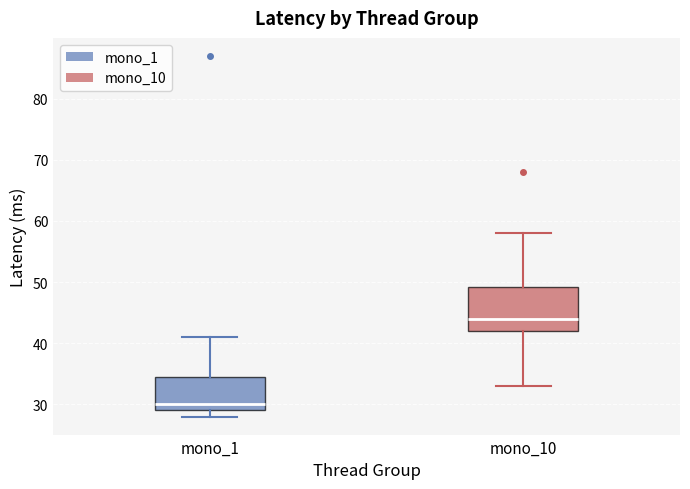

Reading left to right, read every box against the y-axis: the position of its median line, the range the box covers, and the ends of its whiskers. The values are not printed on the chart, so give them approximately, as read against the axis.

mono_1: median 30, box 29 to 35, whiskers 28 to 41
mono_10: median 44, box 42 to 49, whiskers 33 to 58